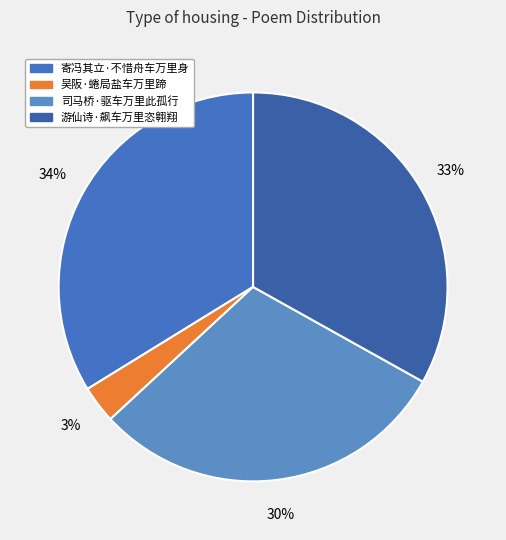

The 吴阪·蜷局盐车万里蹄 slice represents 3% of the pie. True or false?

True